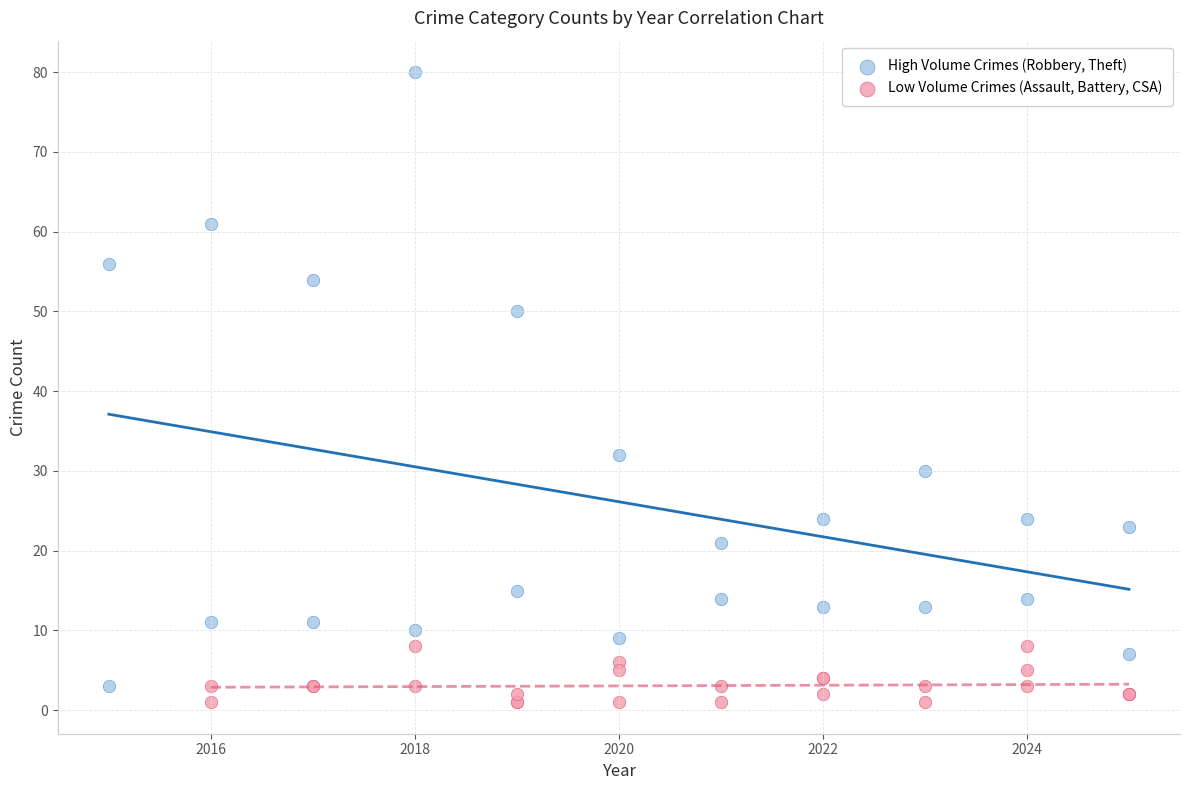

Which series has the widest spread of Y values?

High Volume Crimes (Robbery, Theft)